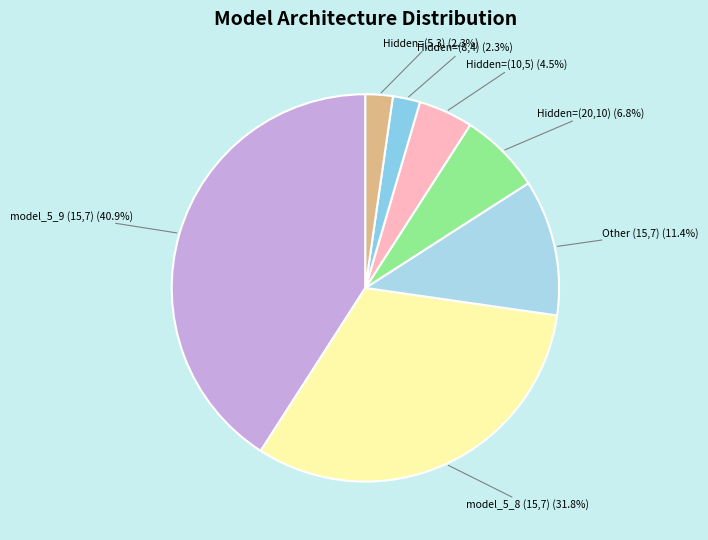

Which has a higher value, Hidden=(10,5) or Other (15,7)?

Other (15,7)